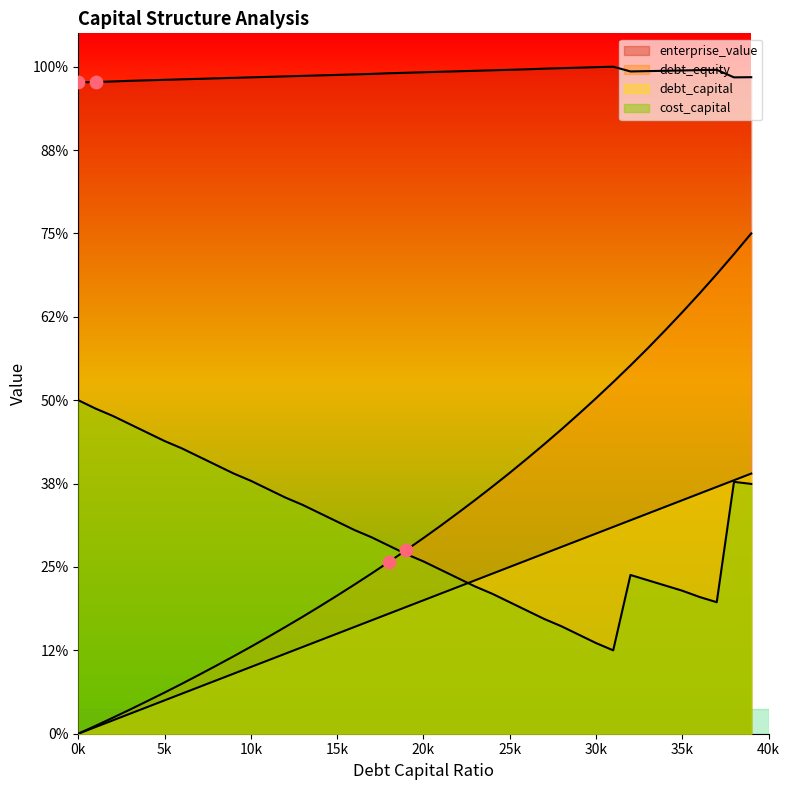

Is the value of enterprise_value at 0.07 greater than the value of debt_equity at 0.23?

Yes